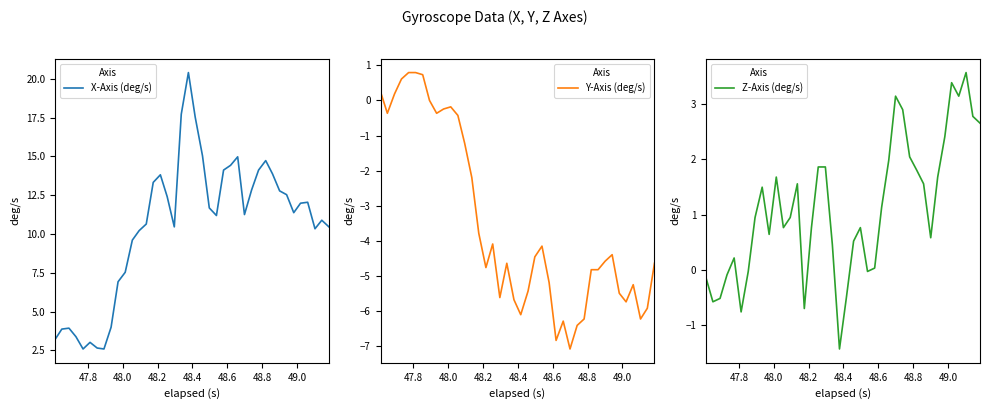

What is the minimum value for Z-Axis (deg/s)?

-1.4